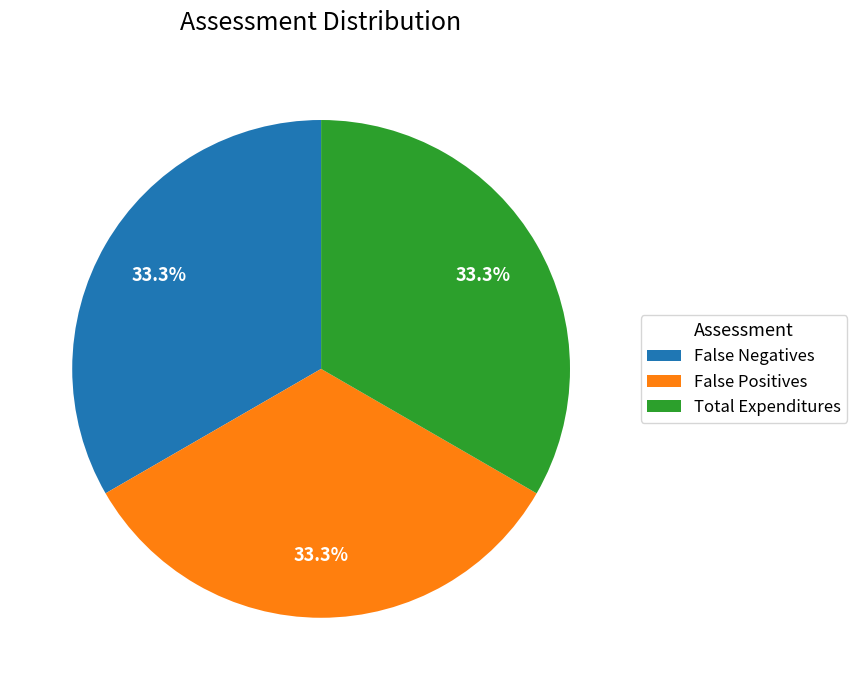

Combined, what portion of the pie is False Negatives and Total Expenditures?

66.7%